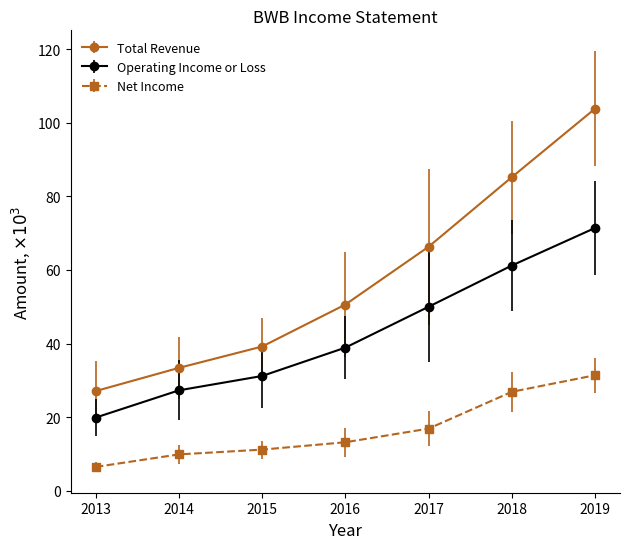

Which category has the highest value in the Total Revenue series?

2019